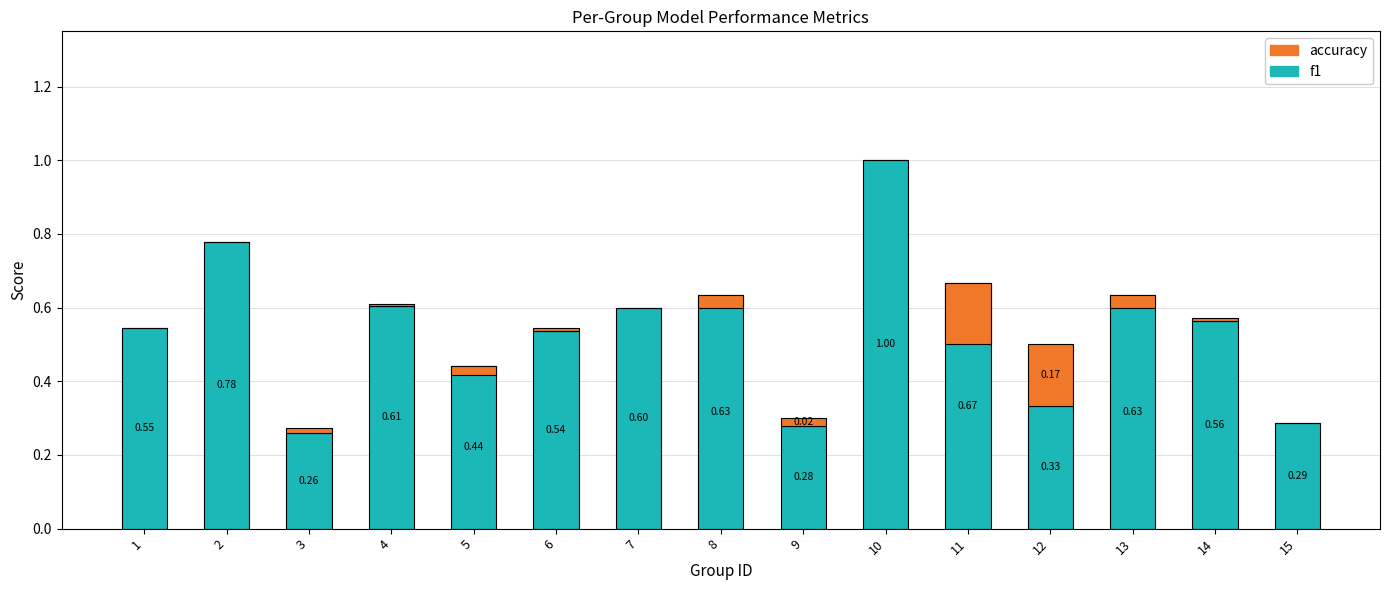

What is the average value of the f1 series?

0.5